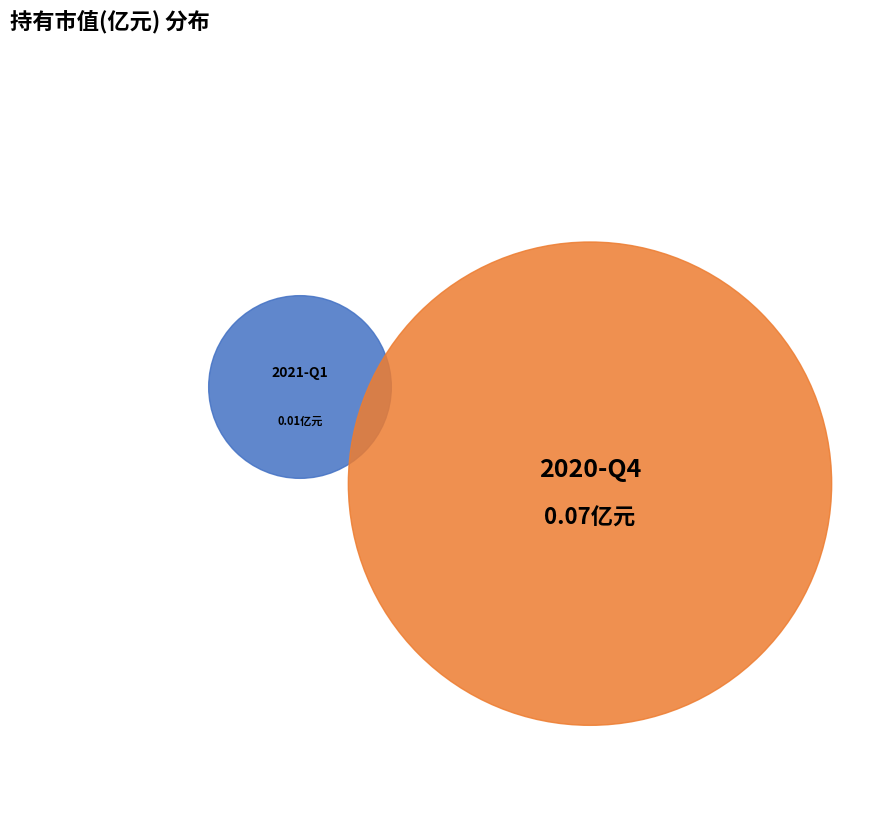

Count the number of slices in the pie.

2